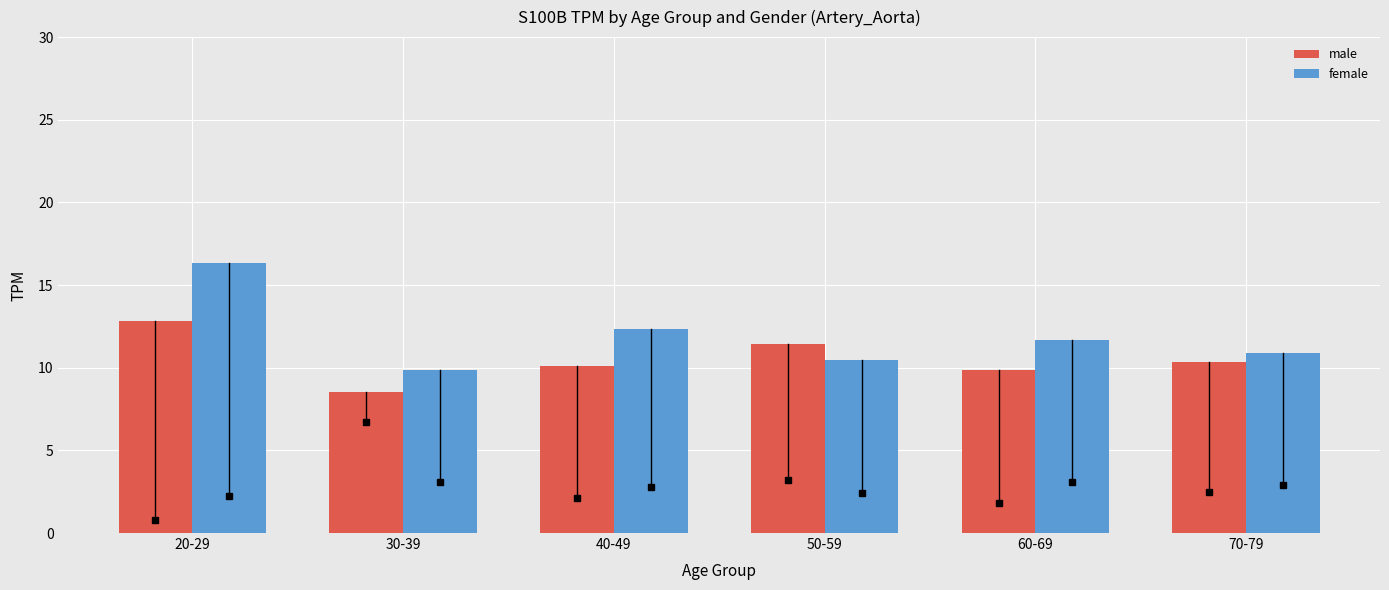

The male series shows 9.9 at 60-69. True or false?

True